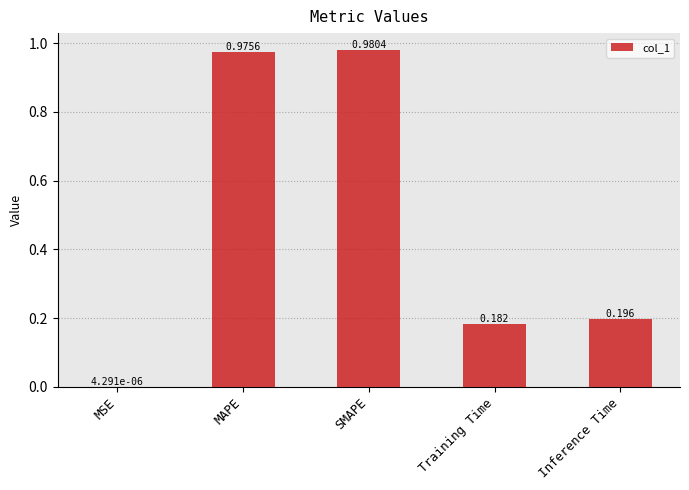

Between MSE and MAPE, which is larger?

MAPE